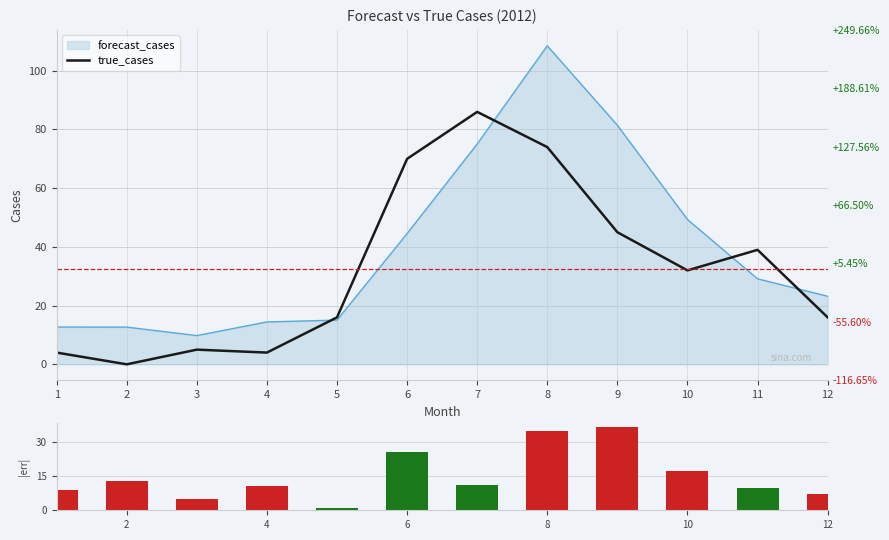

What are all the series names shown in the legend?

true_cases, forecast_cases